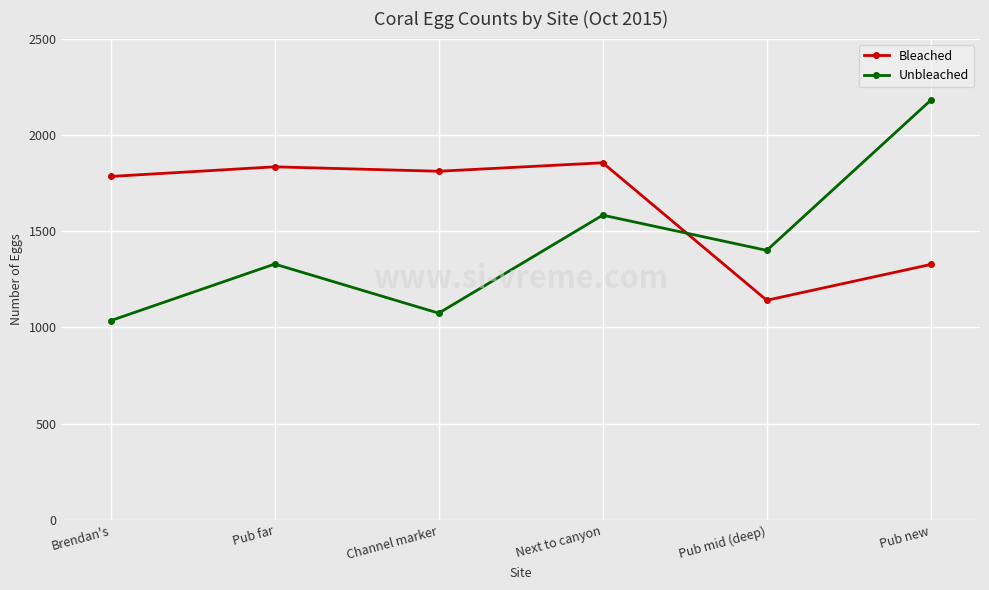

Where is Unbleached nearest to the value 1607?

Next to canyon